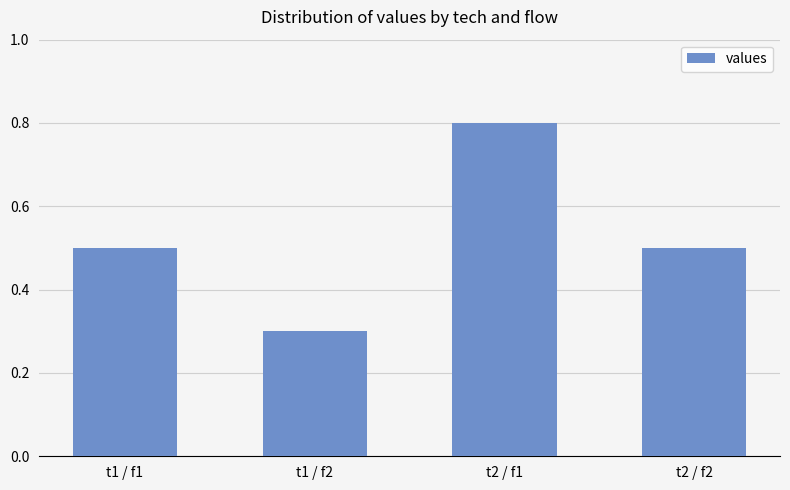

What is the label of the 4th bar from the right?

t1 / f1